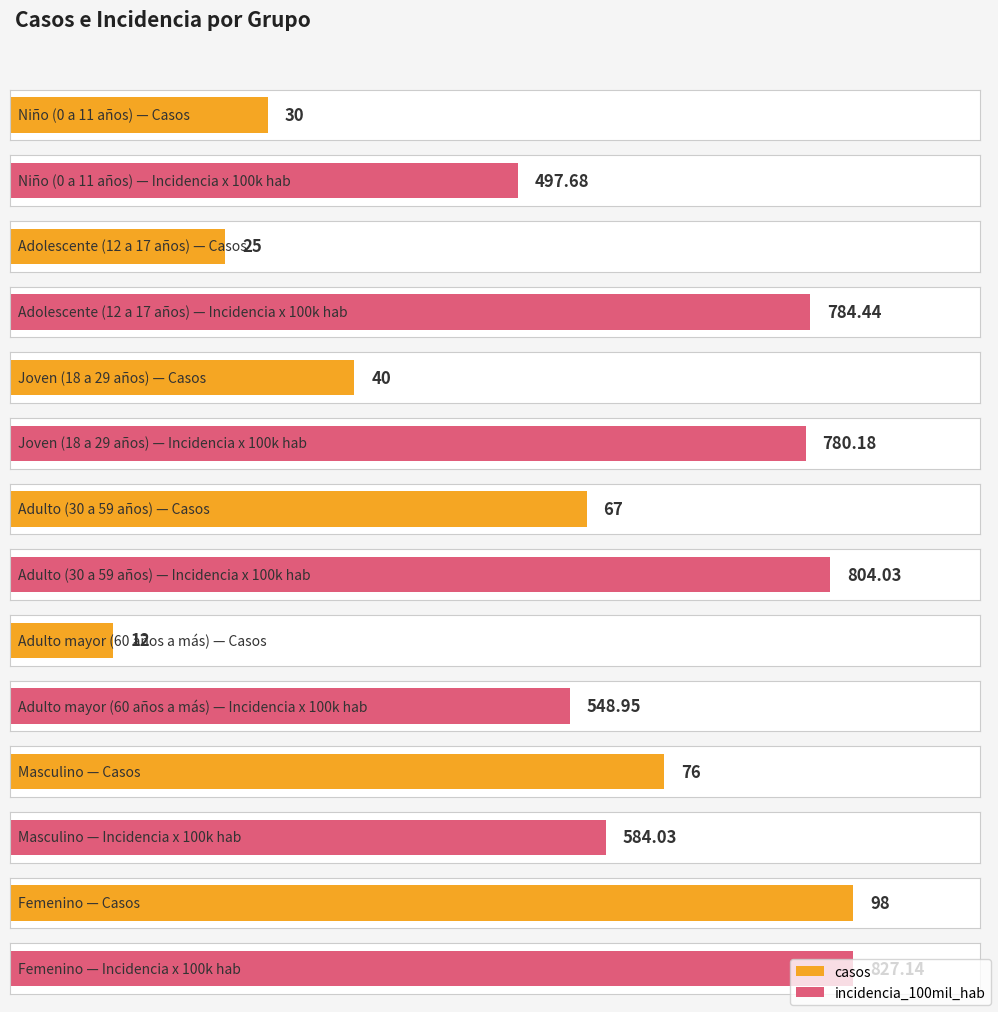

Reading left to right, list all the values displayed in this chart.

casos: 30.0	25.0	40.0	67.0	12.0	76.0	98.0
incidencia_100mil_hab: 497.7	784.4	780.2	804.0	549.0	584.0	827.1